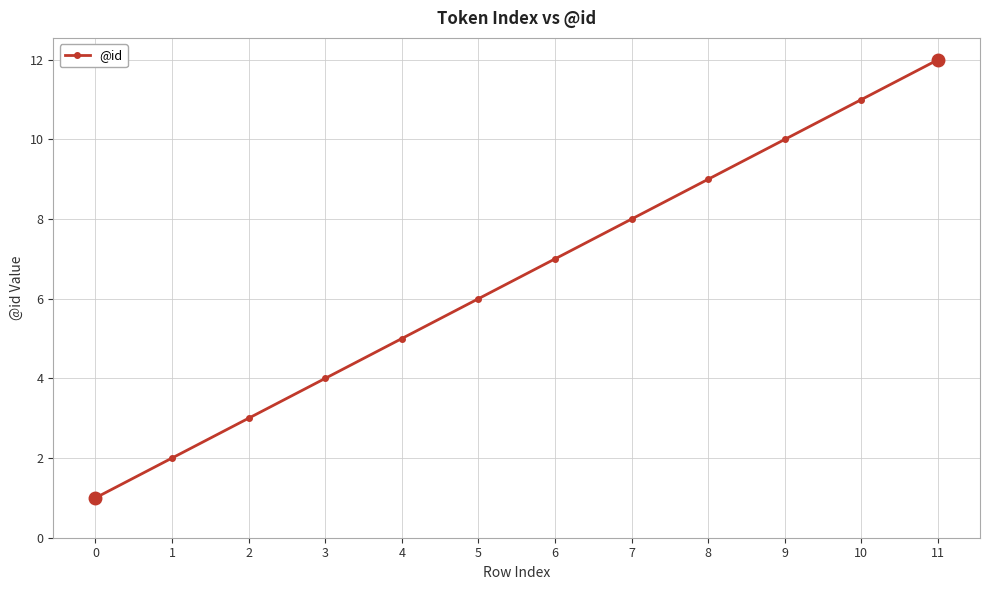

What is the maximum value shown in the chart?

12